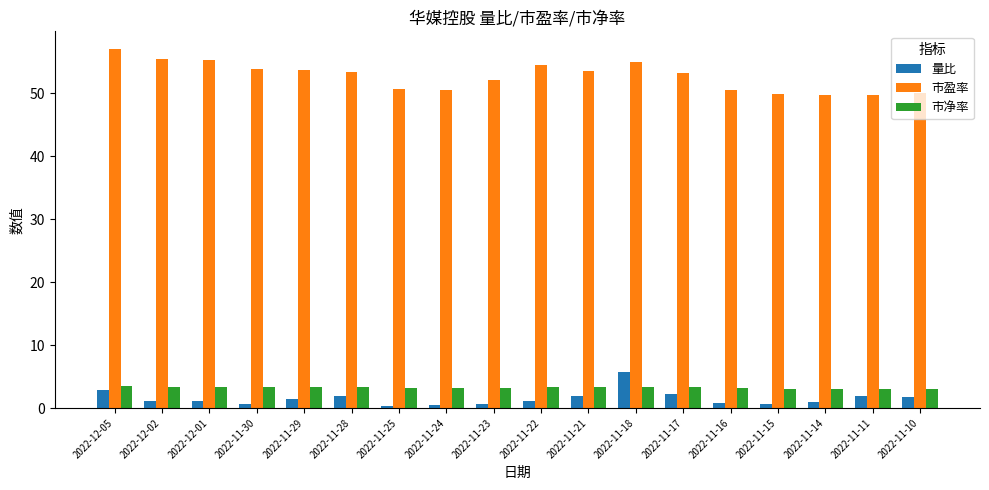

What are all the series names shown in the legend?

量比, 市盈率, 市净率